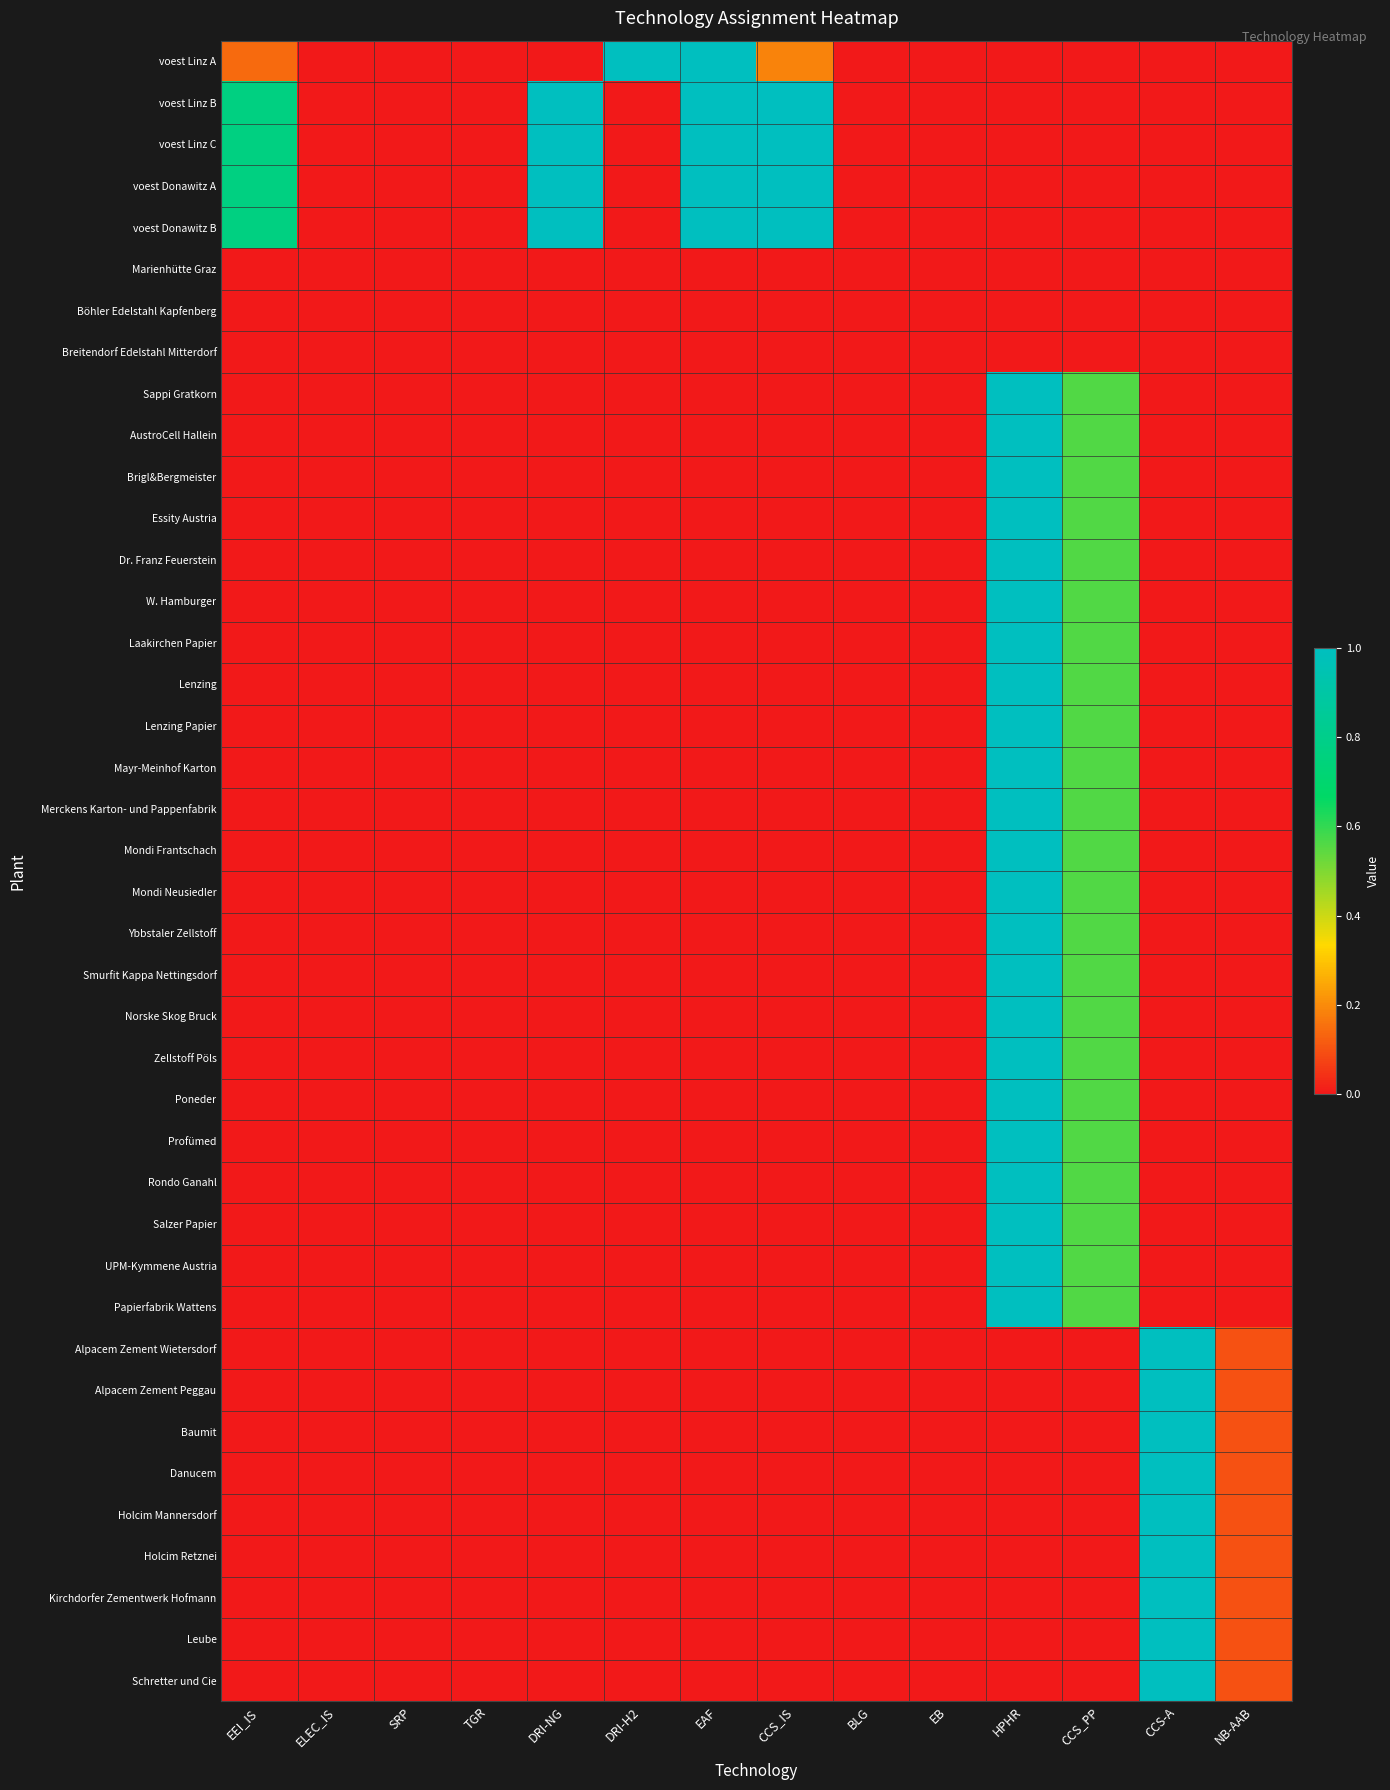

At which category is the sum across all series the highest?

HPHR